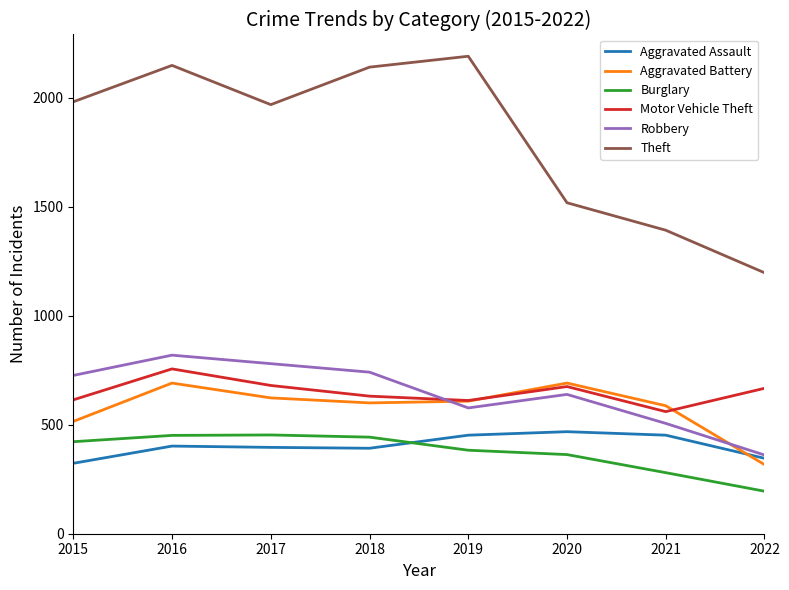

True or false: Burglary and Motor Vehicle Theft intersect in this chart.

False